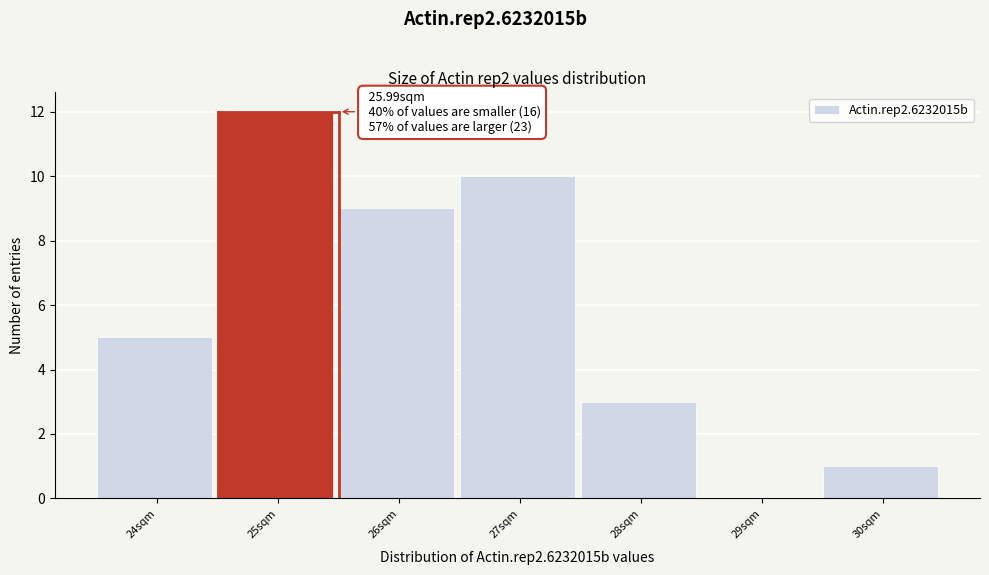

Reading right to left, transcribe all the data shown in this chart.

30sqm=1	29sqm=0	28sqm=3	27sqm=10	26sqm=9	25sqm=12	24sqm=5